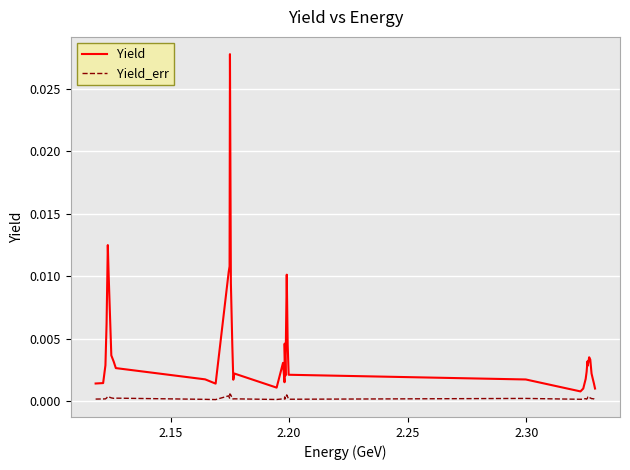

Which series has the largest total across all categories?

Yield